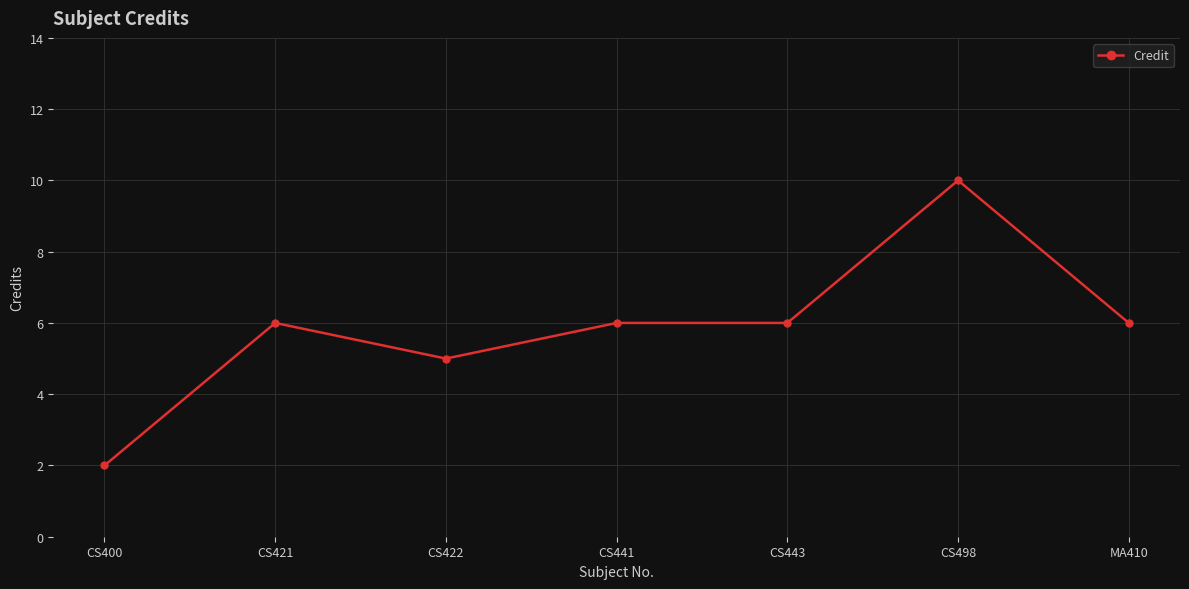

Which label corresponds to the largest value in the chart?

CS498